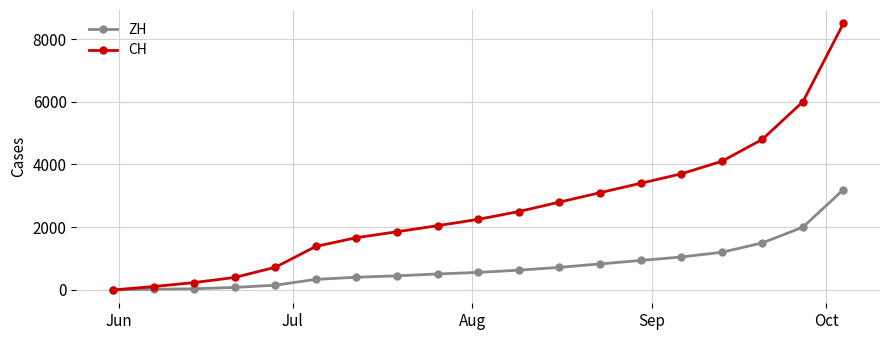

At how many categories does at least one series exceed 1057?

14